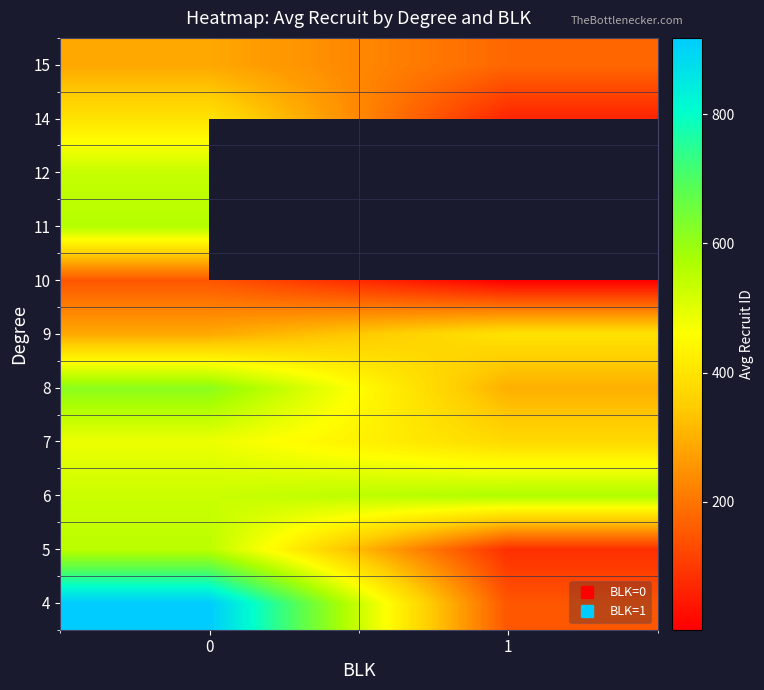

True or false: 12 has a value of 144.0 at 0.

False